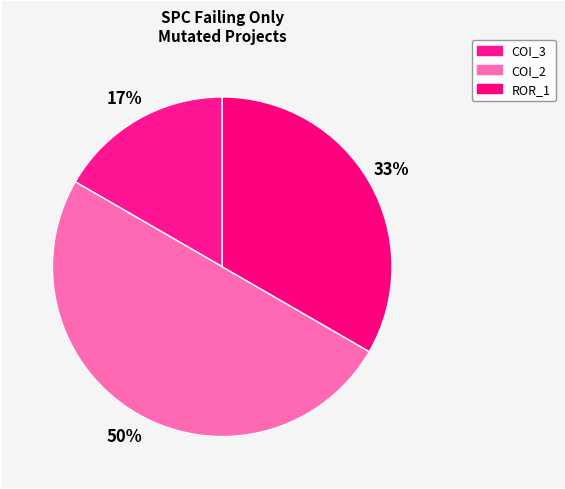

Rank the categories by value from lowest to highest.

AutoResponder.EmailSystem.Client.COI_3, Forward.EmailSystem.Client.ROR_1, AutoResponder.EmailSystem.Client.COI_2